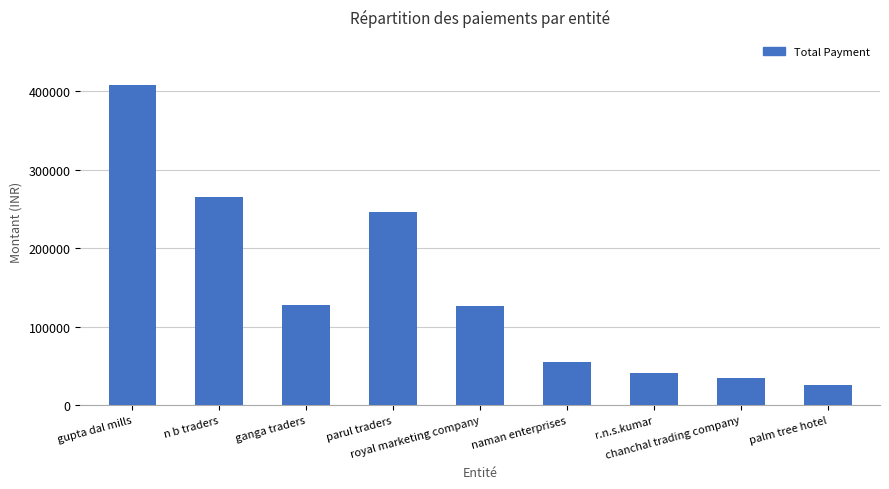

What is the difference between the second highest and minimum values?

239860